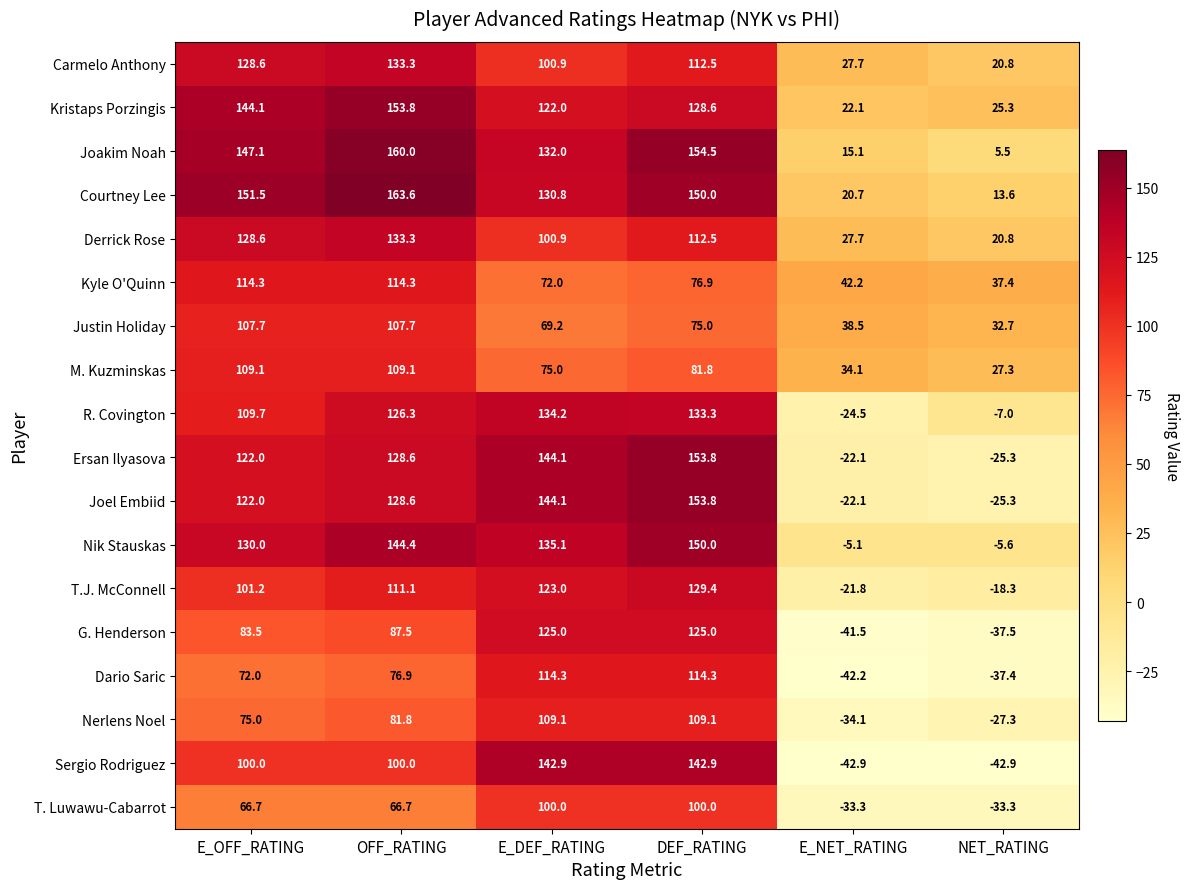

At which category is the sum across all series the highest?

DEF_RATING